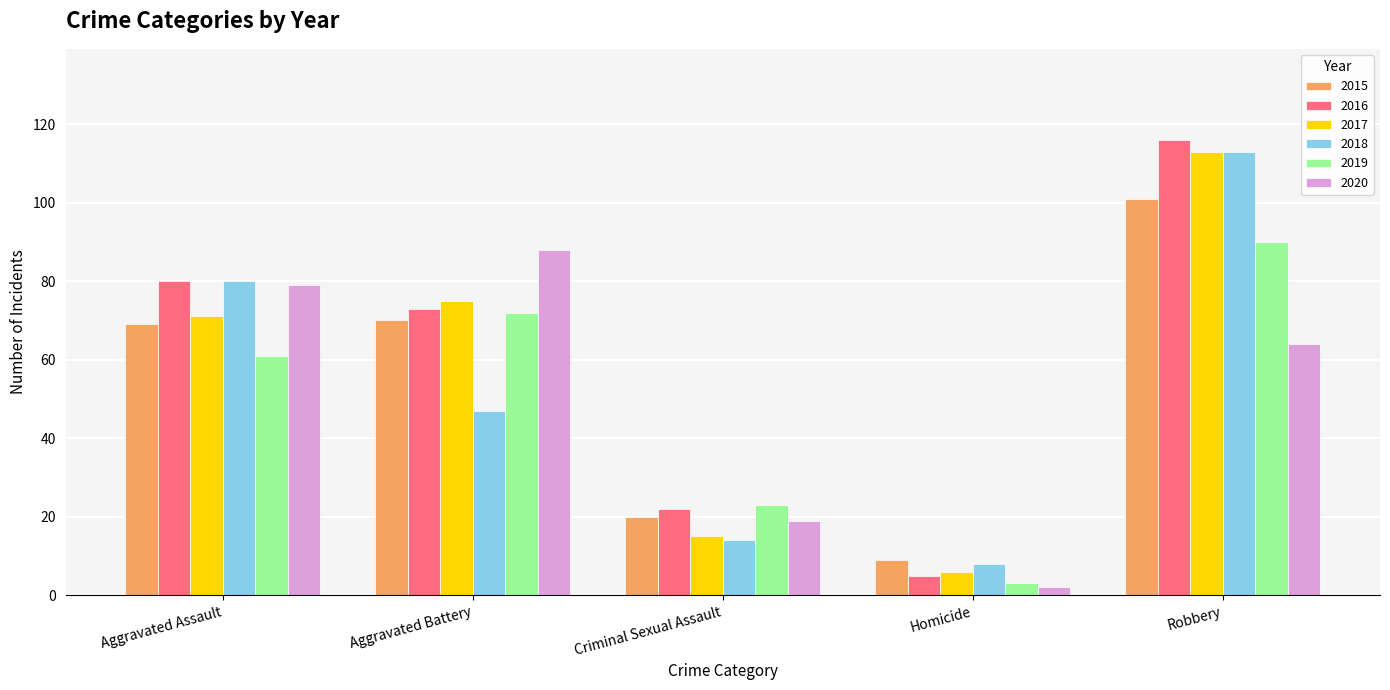

Between Aggravated Battery and Robbery, which series saw the biggest shift?

2018